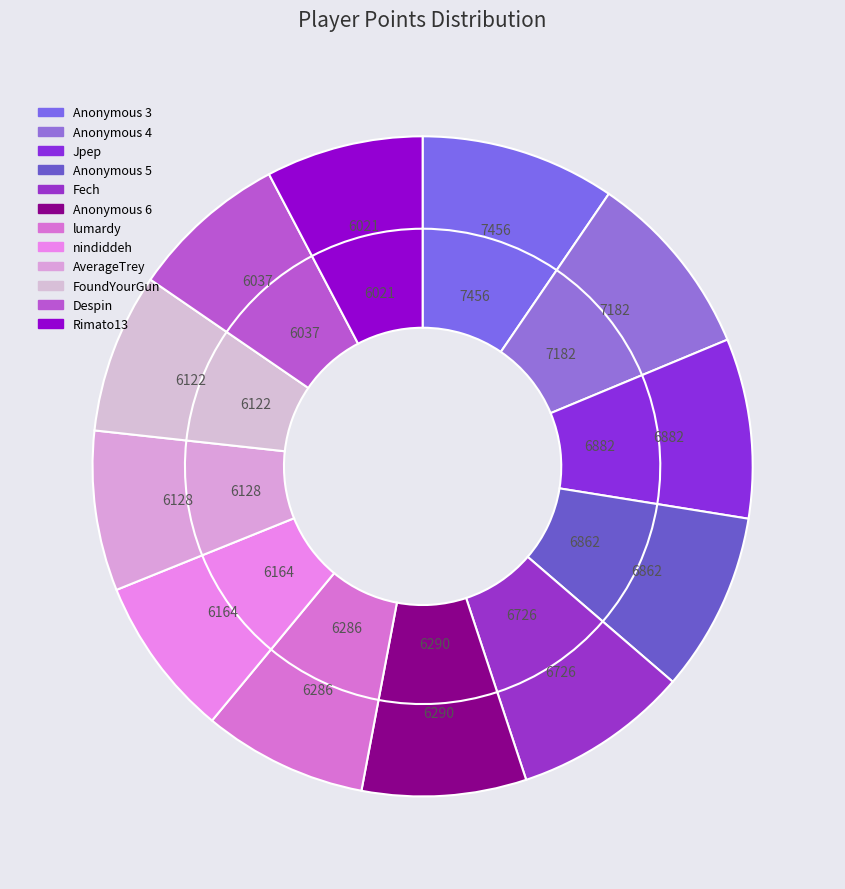

To the nearest percent, what percentage of the pie is FoundYourGun?

8%